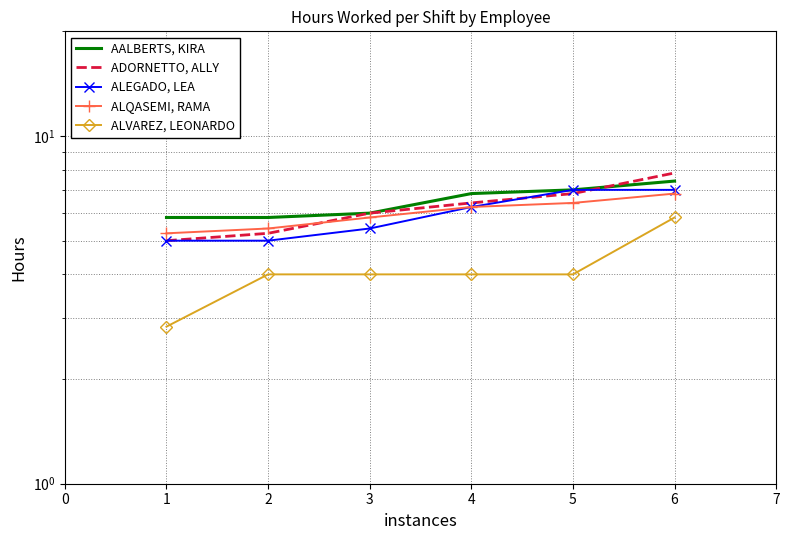

Is this an area chart (filled region under the line)?

No